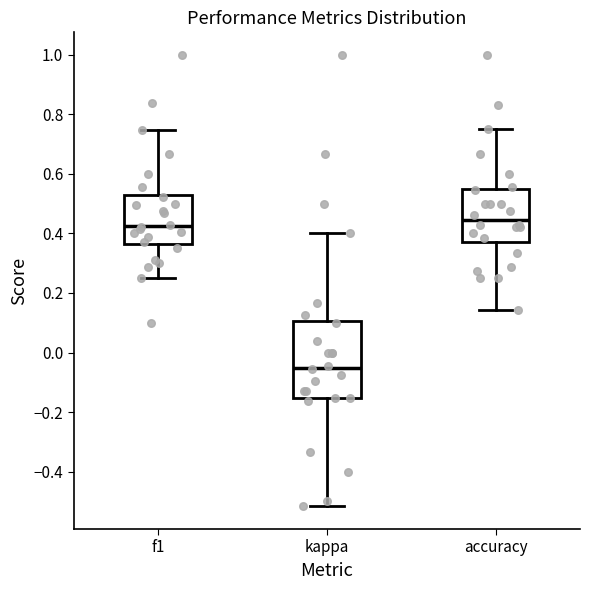

Comparing the boxes themselves (not the whiskers), which one is the tallest?

kappa